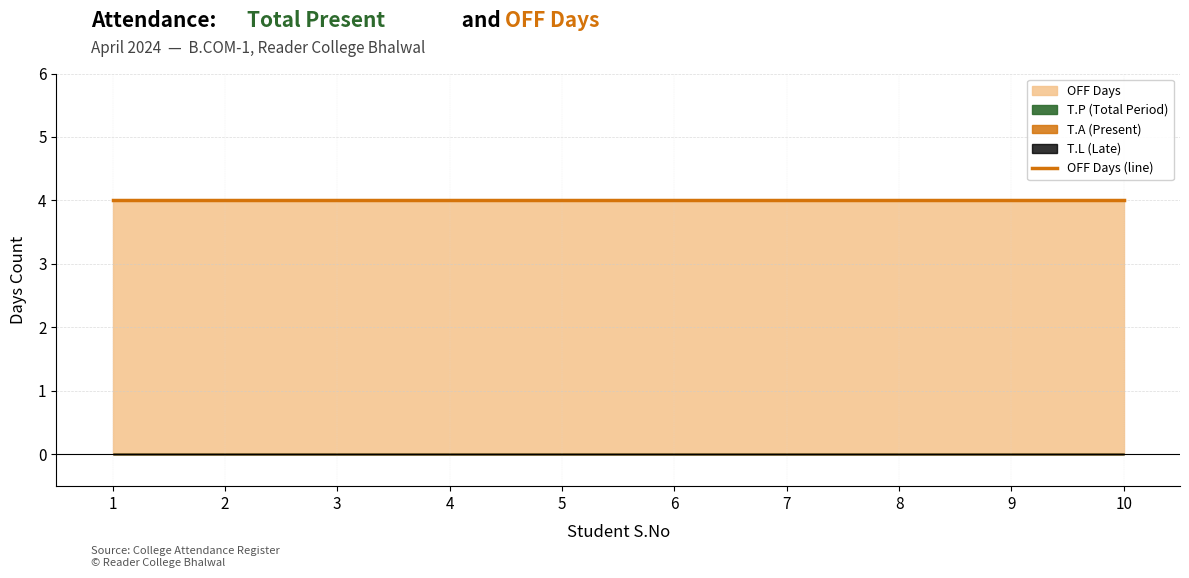

Between 10 and 4, which is larger?

10